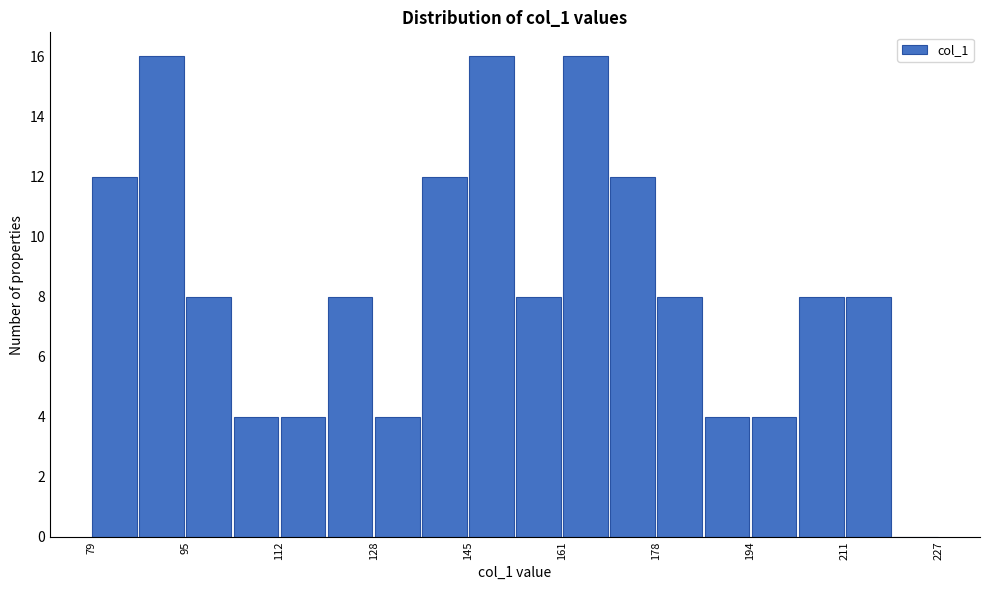

What is the height of the bar covering 96 to 104 on the x-axis? Neither the bar edges nor the heights are printed on the chart, so give them approximately, as read against the axes.

8